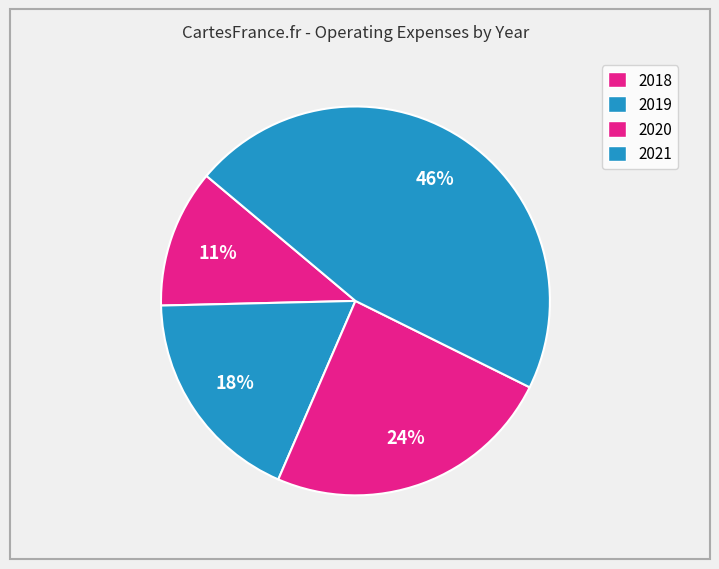

Count the number of slices in the pie.

4